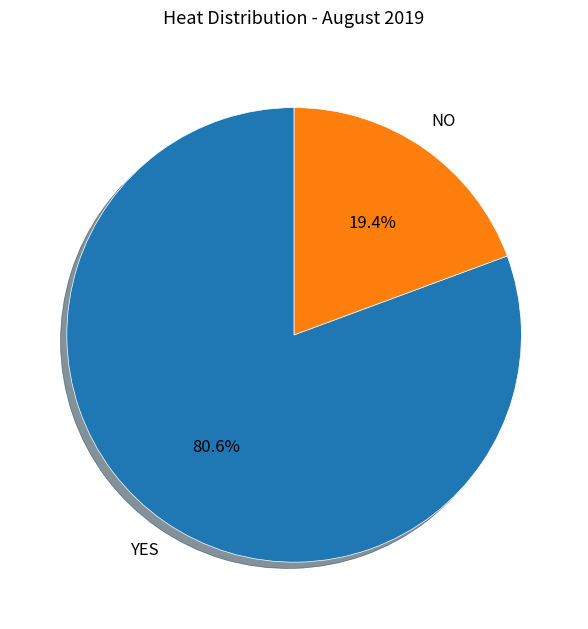

Is there any slice that represents more than half of the pie?

Yes